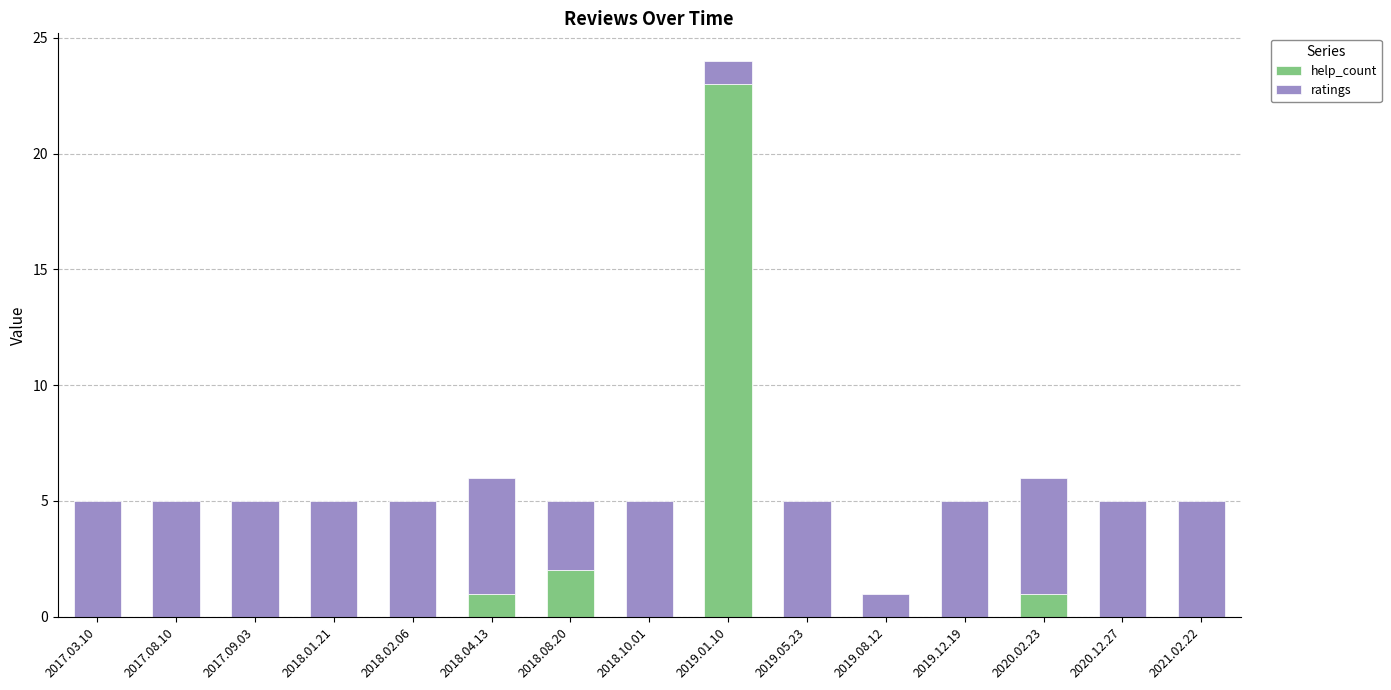

Which category has the highest value in the help_count series?

2019.01.10